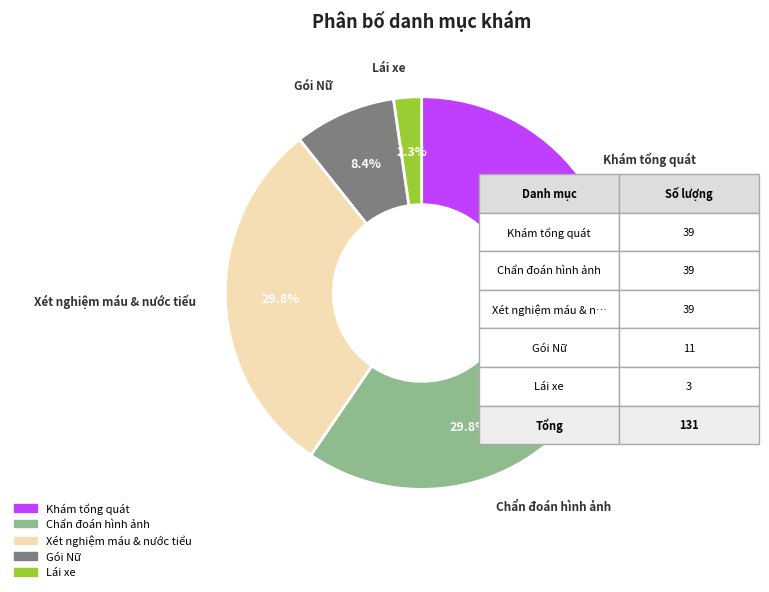

Is it true that Lái xe is 2% of the pie?

True